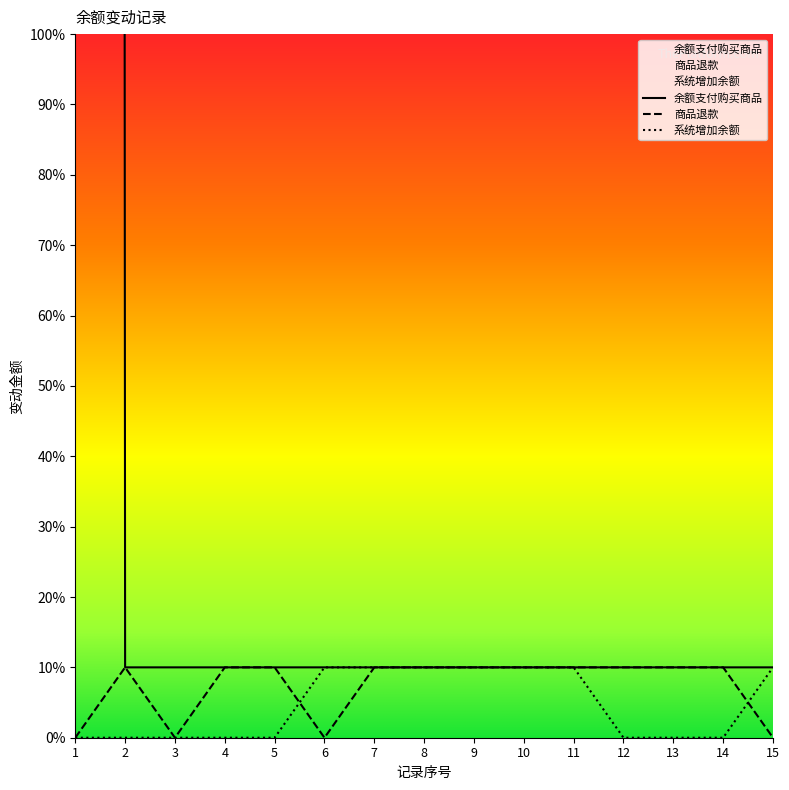

What is the maximum value for 余额支付购买商品?

99440